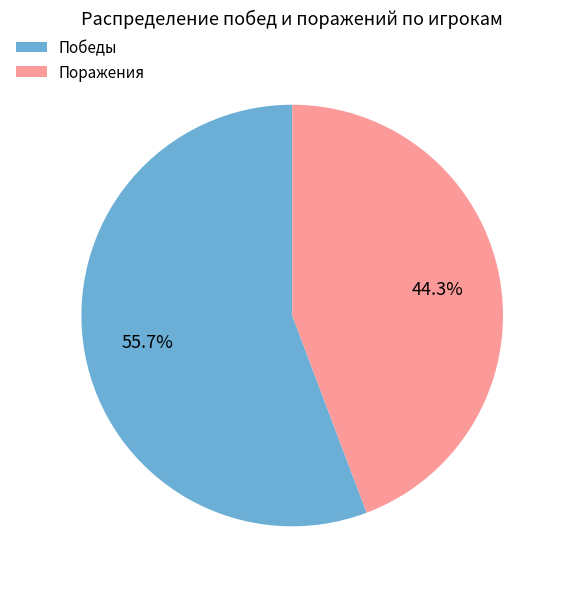

What percentage do Победы and Поражения together represent?

100.0%